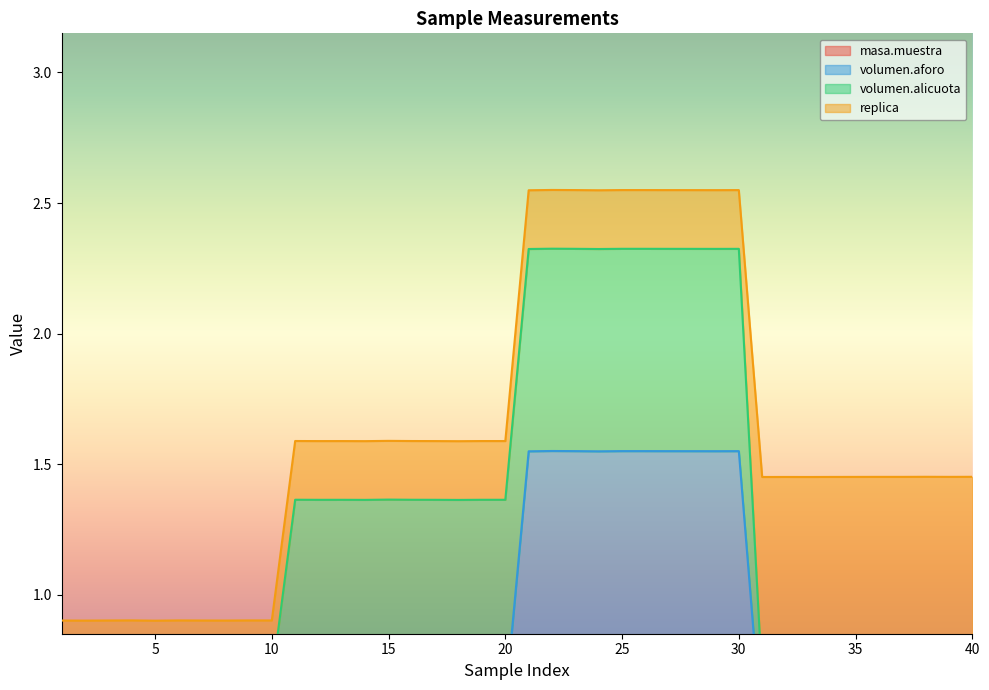

What is the difference between the maximum and minimum values in the volumen.aforo series?

1.1